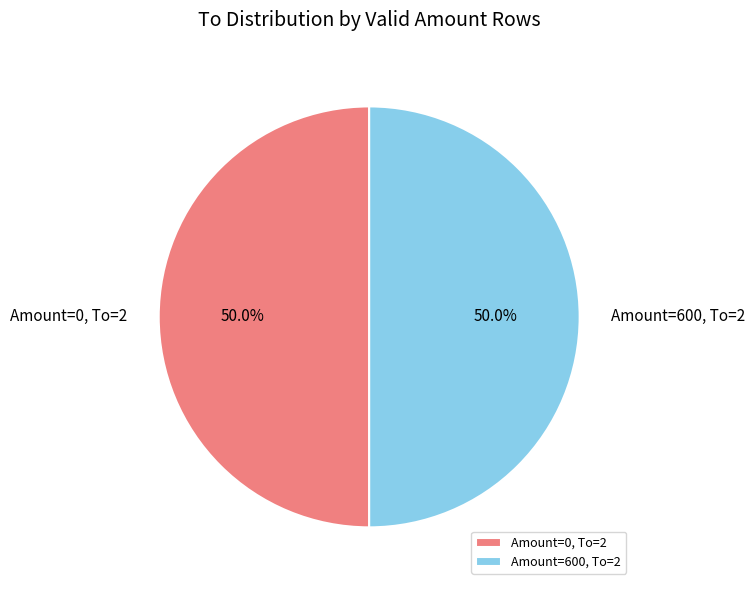

Approximately how many times larger is the value at Amount=0, To=2 compared to Amount=600, To=2?

1.0